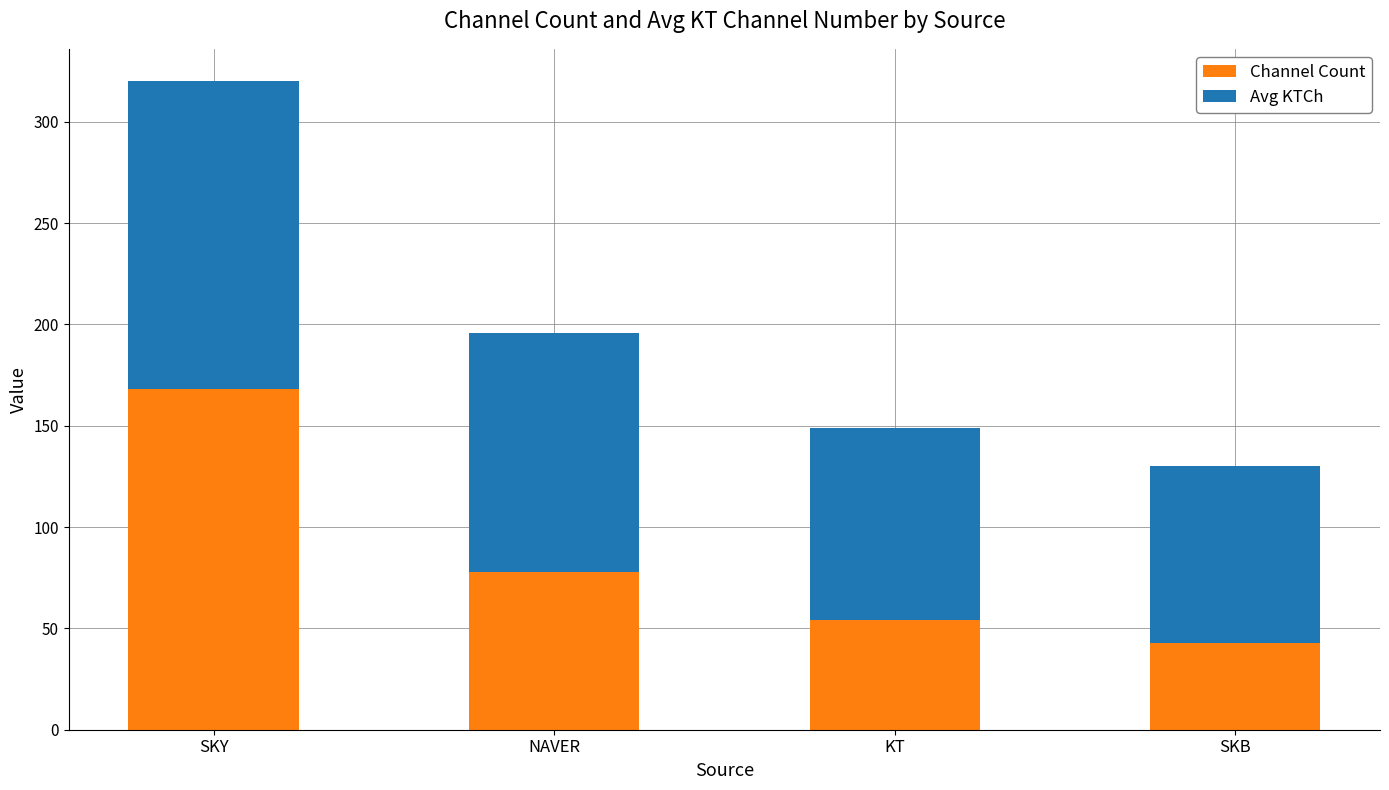

Does the chart contain stacked bars?

Yes